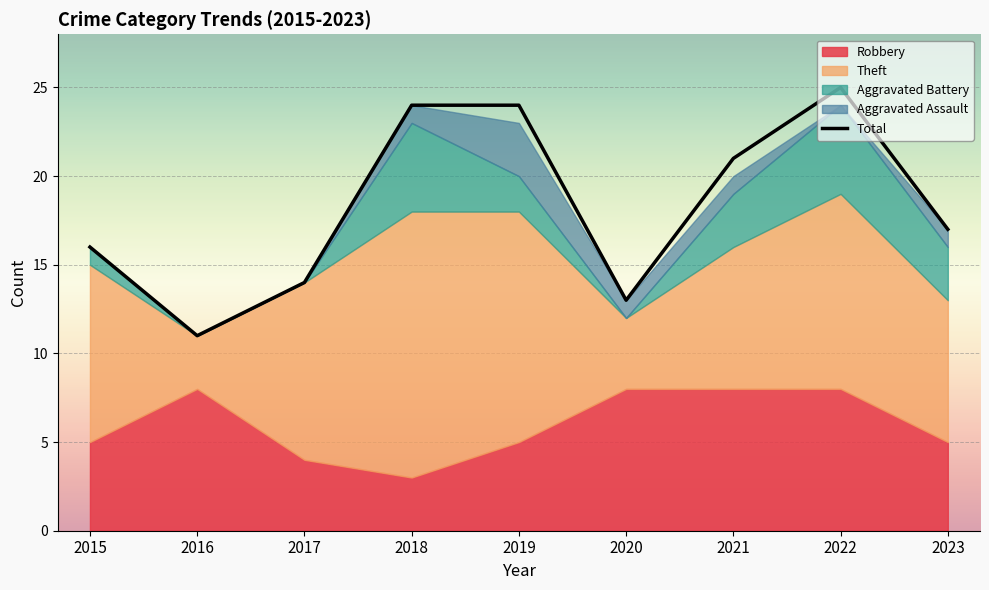

List the labels in order of value, smallest first.

2016, 2020, 2017, 2015, 2023, 2021, 2018, 2019, 2022